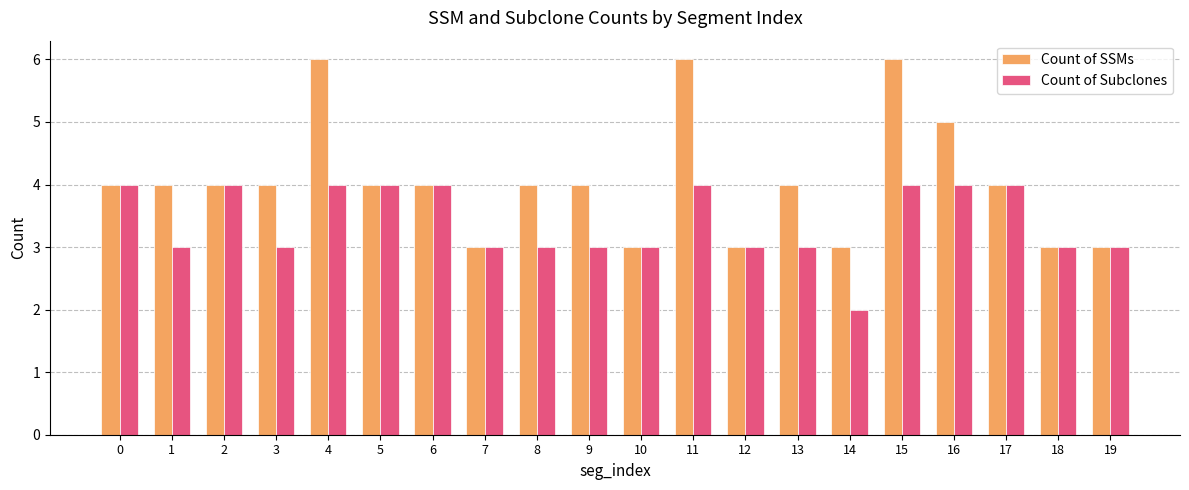

Rank the series by their average value, from lowest to highest.

Count of Subclones, Count of SSMs